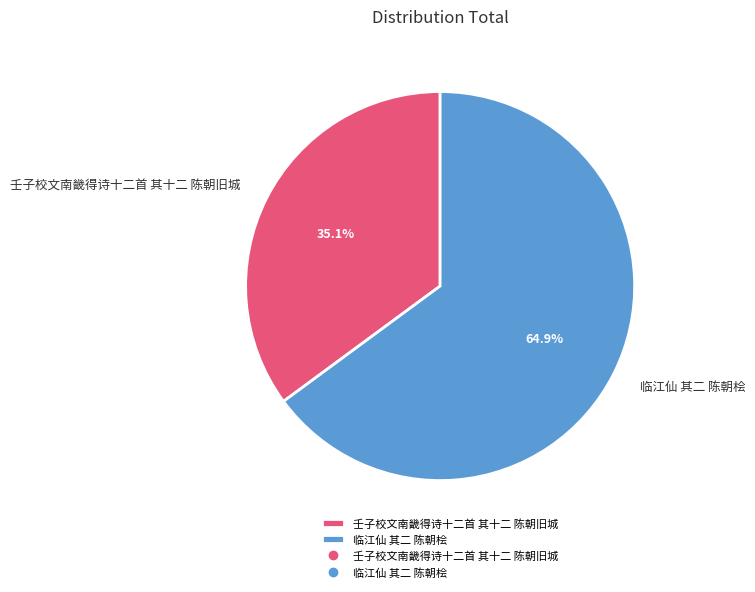

Is there any slice that represents more than half of the pie?

Yes